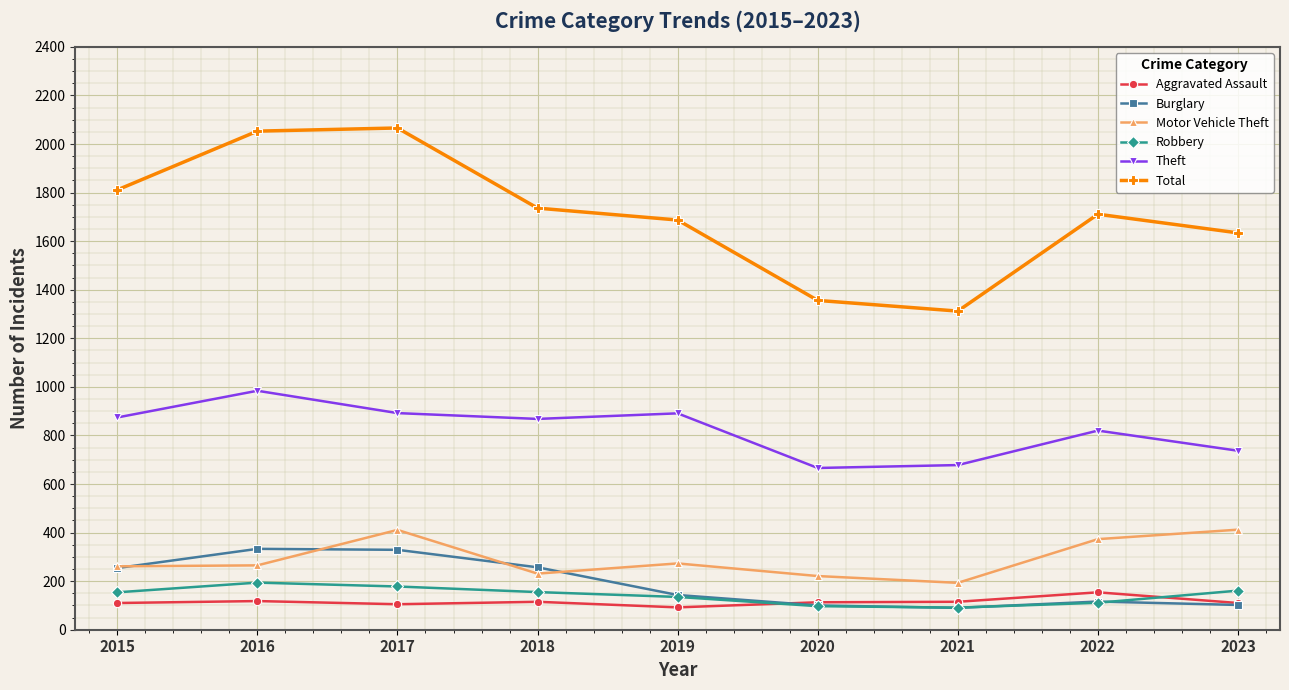

What is the minimum value for Theft?

666